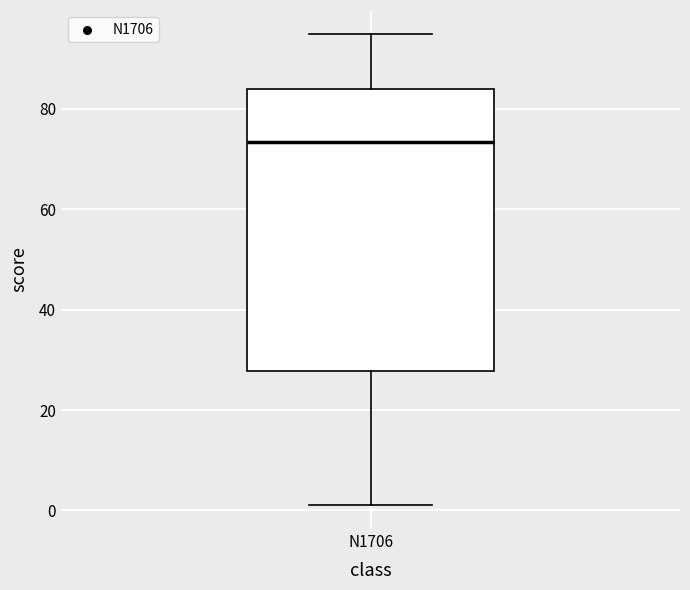

Read this box plot against the y-axis: the position of the median line, the range covered by the box, and the ends of both whiskers. The values are not printed on the chart, so give them approximately, as read against the axis.

median 74, box 28 to 84, whiskers 2 to 96